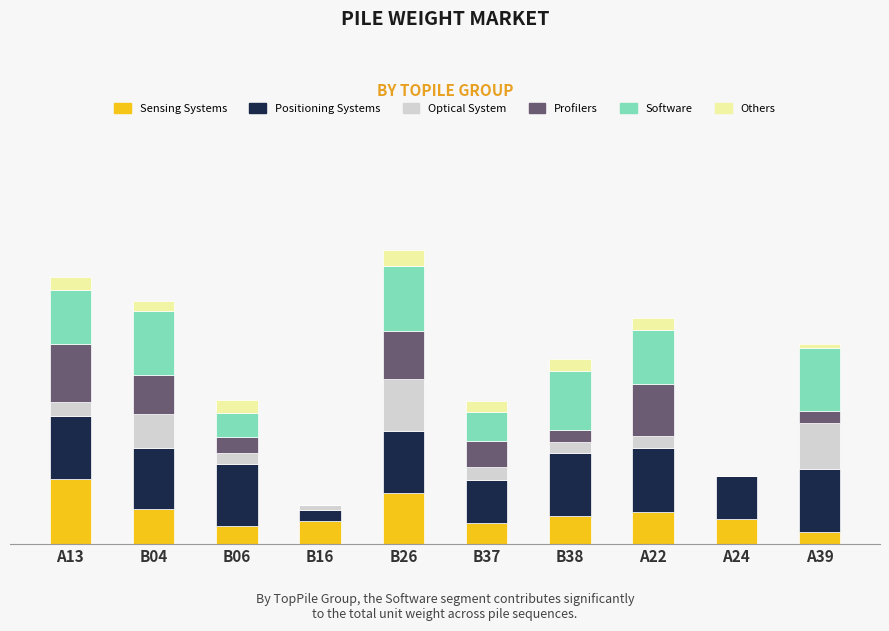

Rank the series by their maximum value, from highest to lowest.

Sensing Systems, Software, Positioning Systems, Profilers, Optical System, Others